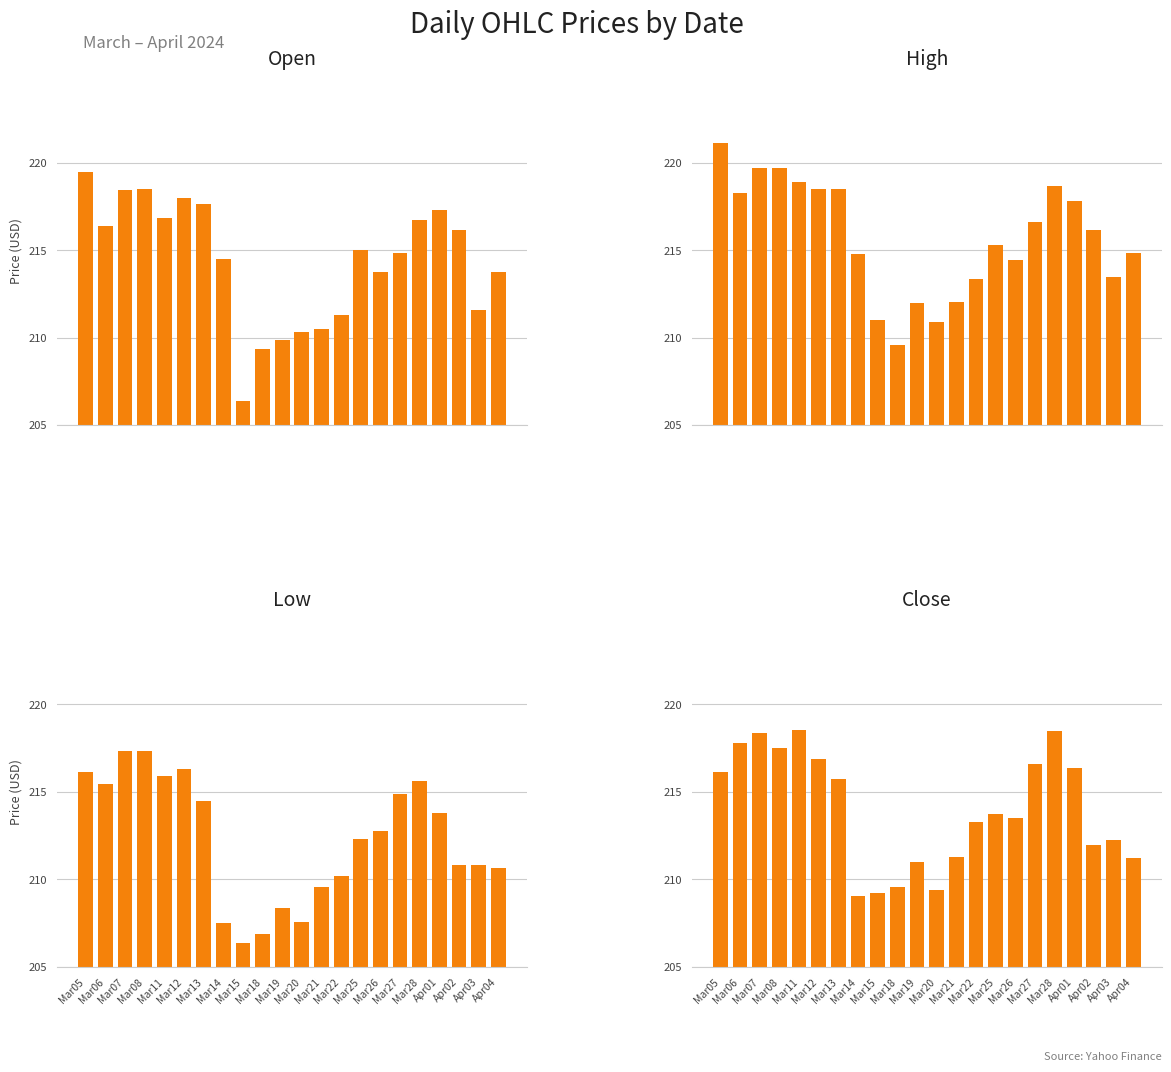

Where is Close nearest to the value 213?

Mar22